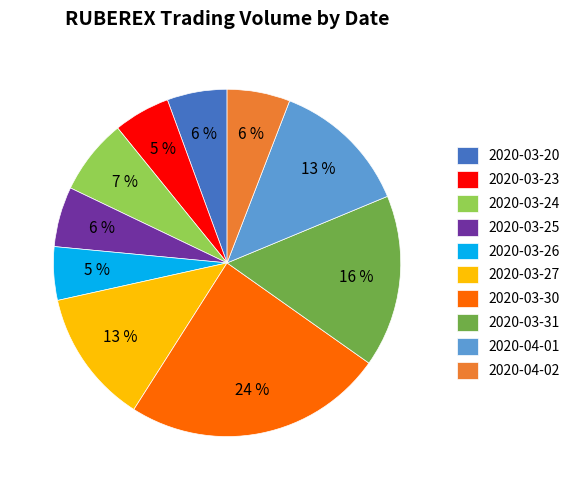

Combined, do 2020-04-02 and 2020-03-23 account for over 50%?

No